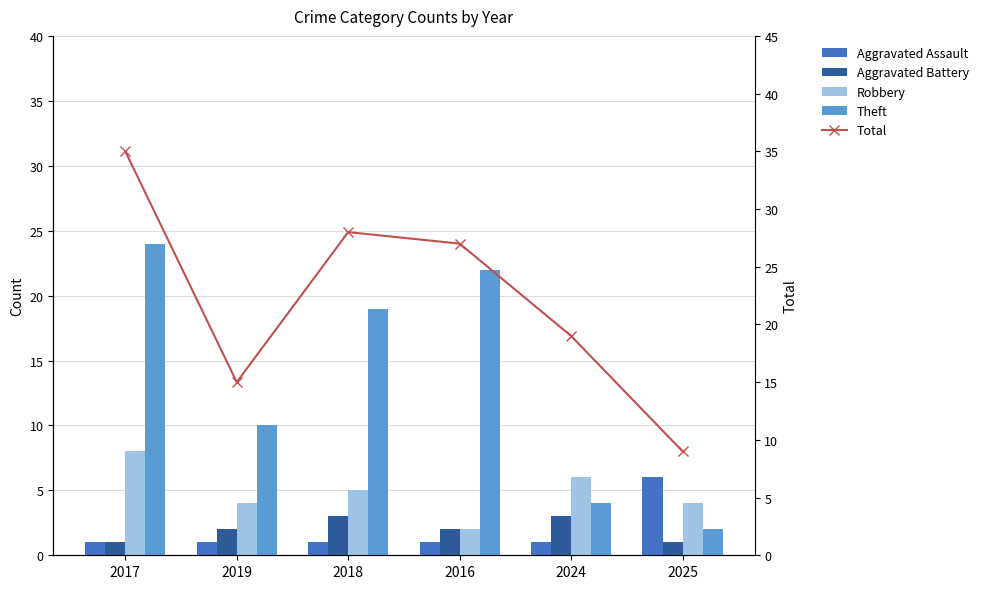

Which series has the largest total across all categories?

Total